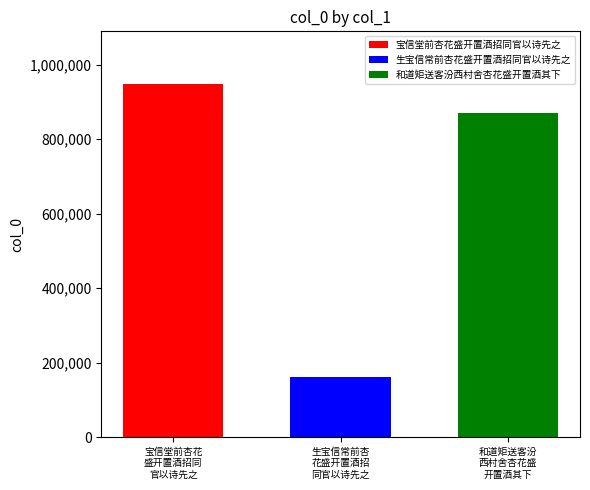

What is the minimum value shown in the chart?

162000